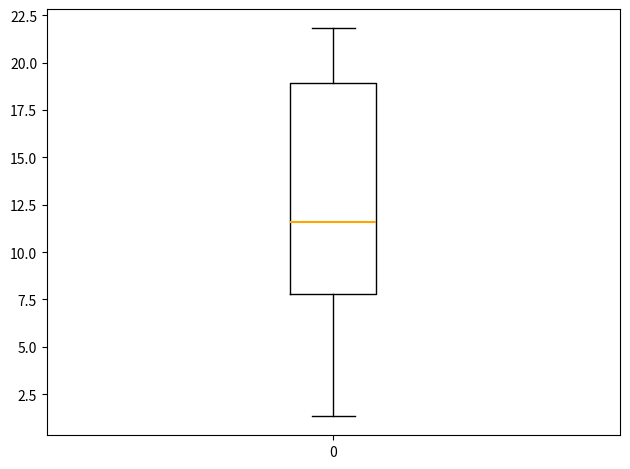

Where does the upper whisker of the box at x = 0 end on the y-axis? The values are not printed on the chart, so give them approximately, as read against the axis.

22.0